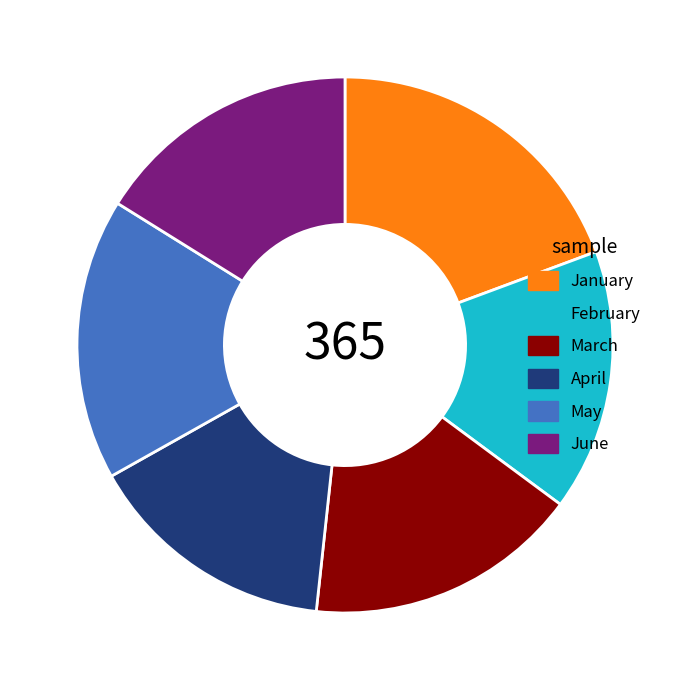

Combined, do February and March account for over 50%?

No